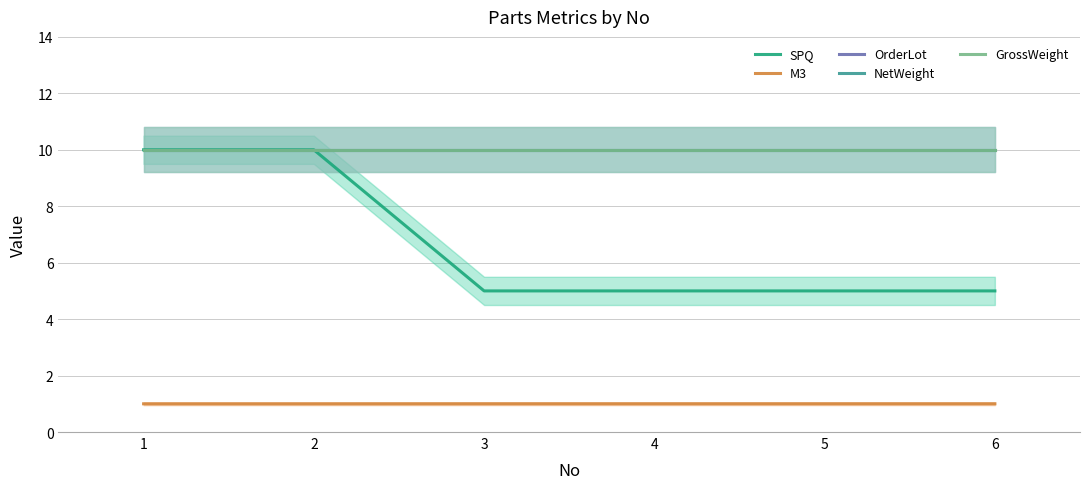

Is this an area chart (filled region under the line)?

No